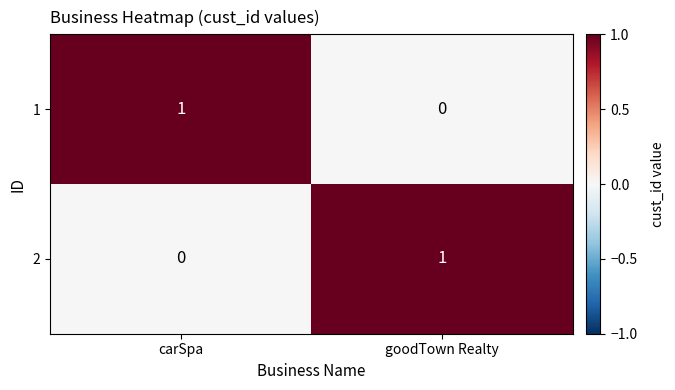

Reading left to right, extract all data points from this chart.

1: 1	0
2: 0	1